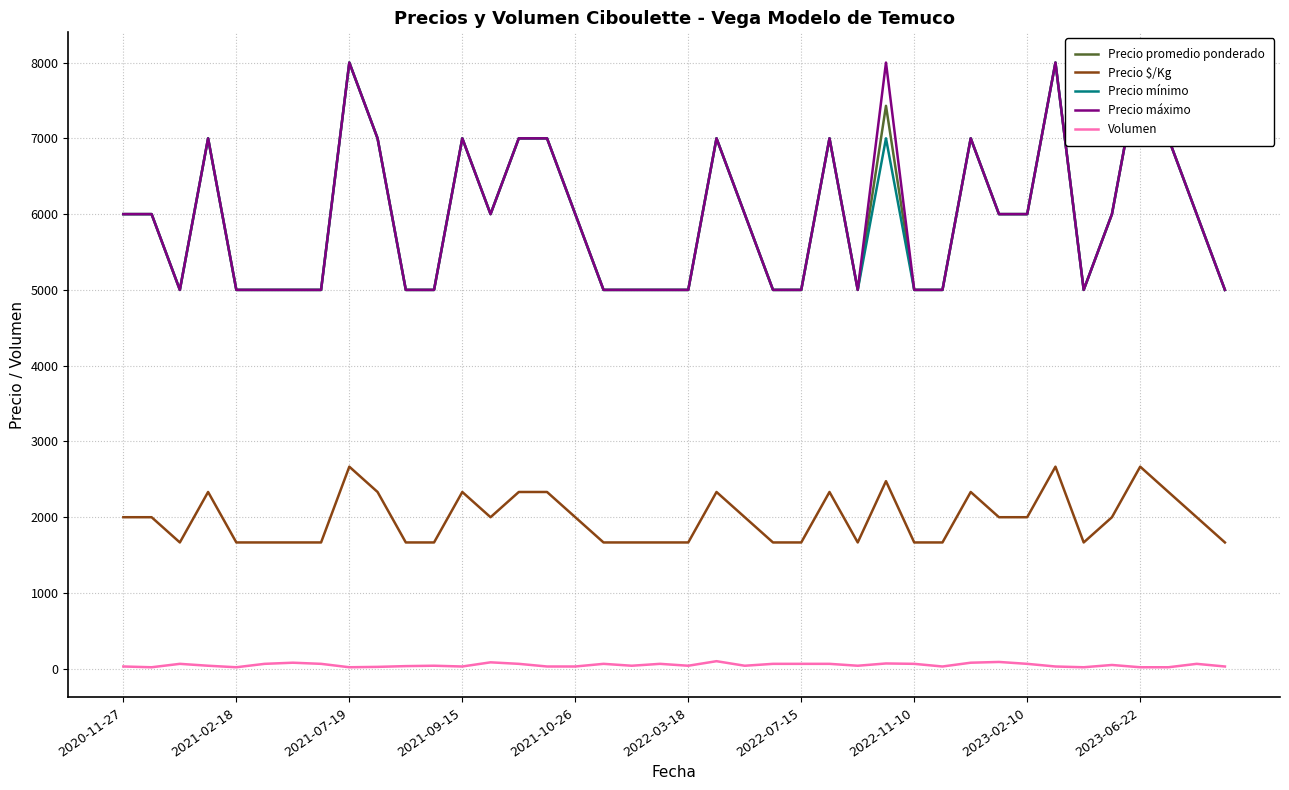

Which series changed the most between 15 and 31?

Precio promedio ponderado